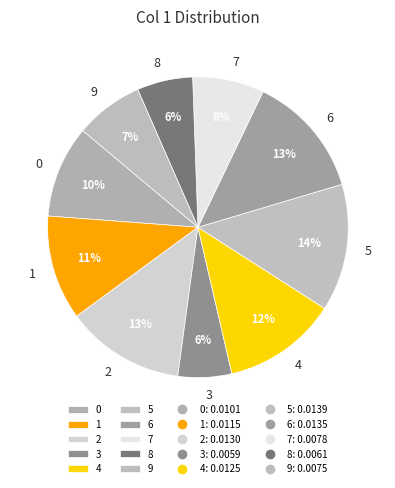

True or false: 3 accounts for 6% of the total.

True